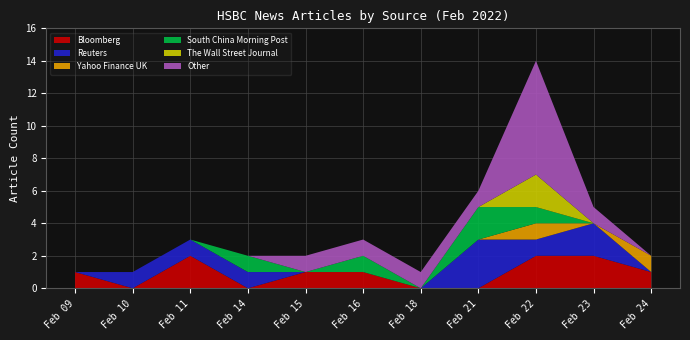

At which category is the sum across all series the highest?

Feb 22